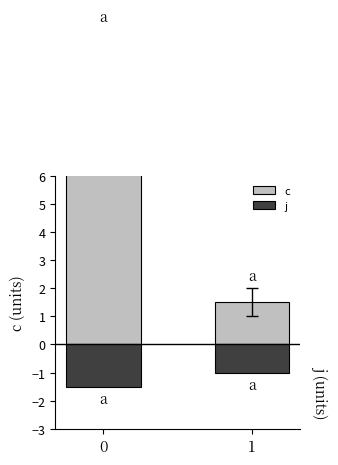

Reading left to right, transcribe all the data shown in this chart.

c: 0=10.7	1=1.5
j: 0=-1.5	1=-1.0